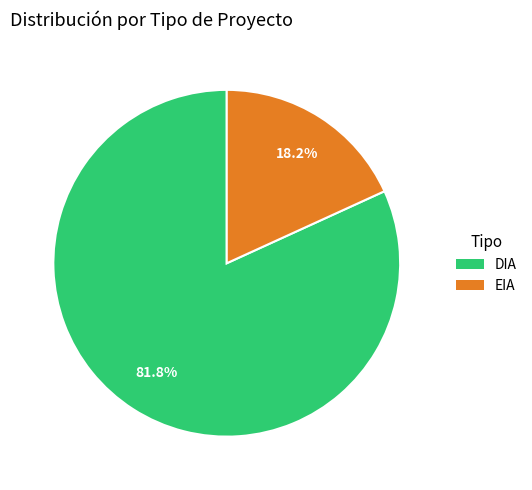

How much of the chart is everything except DIA?

18.2%